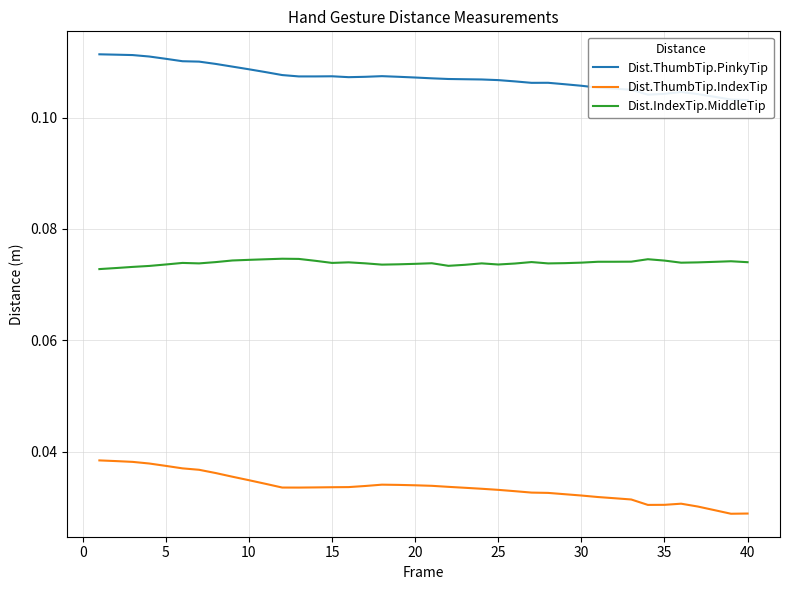

True or false: Dist.ThumbTip.IndexTip and Dist.IndexTip.MiddleTip cross at least once.

False